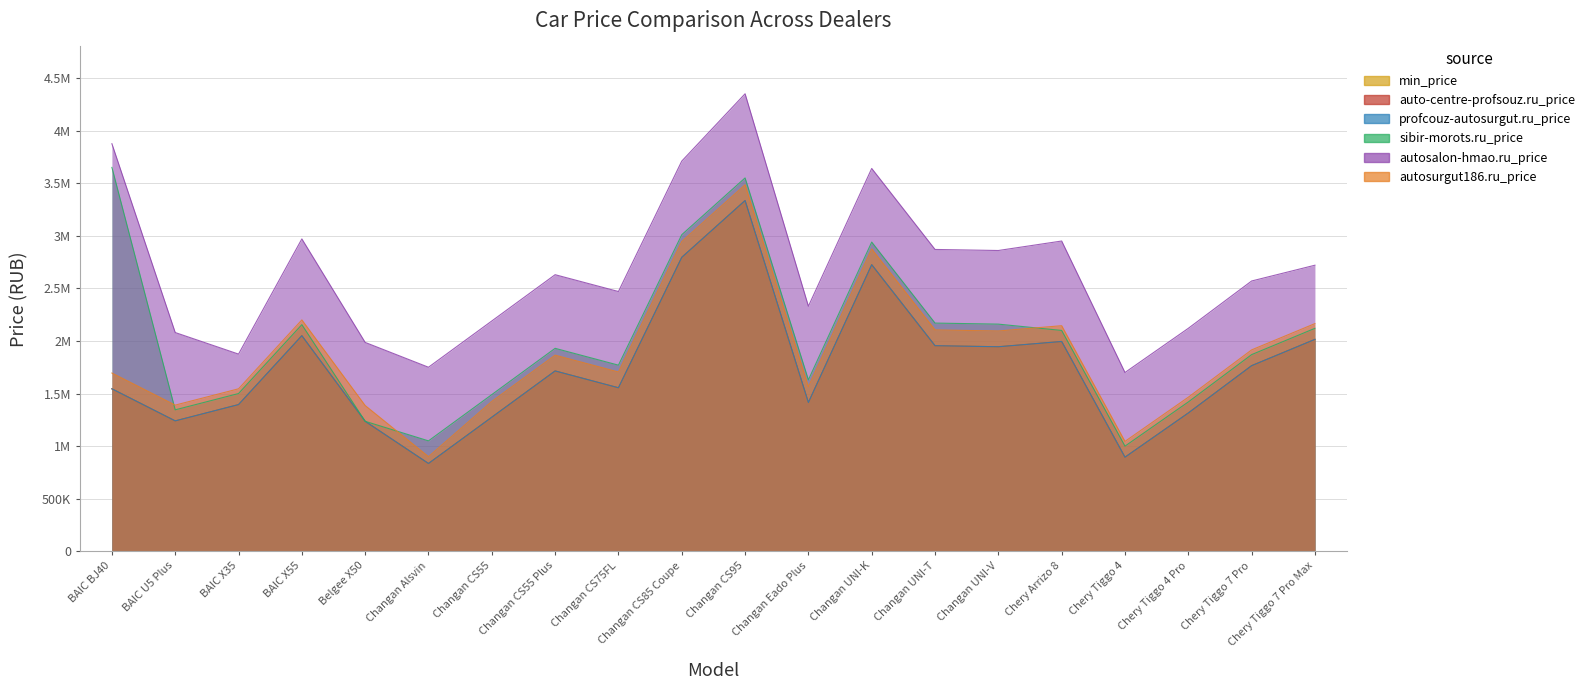

Reading left to right, list all the values displayed in this chart.

min_price: BAIC BJ40=1545000	BAIC U5 Plus=1240000	BAIC X35=1395000	BAIC X55=2050000	Belgee X50=1235990	Changan Alsvin=835000	Changan CS55=1274900	Changan CS55 Plus=1714900	Changan CS75FL=1554900	Changan CS85 Coupe=2794900	Changan CS95=3334900	Changan Eado Plus=1414900	Changan UNI-K=2724900	Changan UNI-T=1954900	Changan UNI-V=1944900	Chery Arrizo 8=1995000	Chery Tiggo 4=894900	Chery Tiggo 4 Pro=1315000	Chery Tiggo 7 Pro=1765000	Chery Tiggo 7 Pro Max=2015000
auto-centre-profsouz.ru_price: BAIC BJ40=1545000	BAIC U5 Plus=1240000	BAIC X35=1395000	BAIC X55=2050000	Belgee X50=1235990	Changan Alsvin=835000	Changan CS55=1274900	Changan CS55 Plus=1714900	Changan CS75FL=1554900	Changan CS85 Coupe=2794900	Changan CS95=3334900	Changan Eado Plus=1414900	Changan UNI-K=2724900	Changan UNI-T=1954900	Changan UNI-V=1944900	Chery Arrizo 8=1995000	Chery Tiggo 4=894900	Chery Tiggo 4 Pro=1315000	Chery Tiggo 7 Pro=1765000	Chery Tiggo 7 Pro Max=2015000
profcouz-autosurgut.ru_price: BAIC BJ40=1545000	BAIC U5 Plus=1240000	BAIC X35=1395000	BAIC X55=2050000	Belgee X50=1235990	Changan Alsvin=835000	Changan CS55=1274900	Changan CS55 Plus=1714900	Changan CS75FL=1554900	Changan CS85 Coupe=2794900	Changan CS95=3334900	Changan Eado Plus=1414900	Changan UNI-K=2724900	Changan UNI-T=1954900	Changan UNI-V=1944900	Chery Arrizo 8=1995000	Chery Tiggo 4=894900	Chery Tiggo 4 Pro=1315000	Chery Tiggo 7 Pro=1765000	Chery Tiggo 7 Pro Max=2015000
sibir-morots.ru_price: BAIC BJ40=3650000	BAIC U5 Plus=1345000	BAIC X35=1500000	BAIC X55=2155000	Belgee X50=1235990	Changan Alsvin=1050000	Changan CS55=1489900	Changan CS55 Plus=1929900	Changan CS75FL=1769900	Changan CS85 Coupe=3009900	Changan CS95=3549900	Changan Eado Plus=1629900	Changan UNI-K=2939900	Changan UNI-T=2169900	Changan UNI-V=2159900	Chery Arrizo 8=2100000	Chery Tiggo 4=999900	Chery Tiggo 4 Pro=1420000	Chery Tiggo 7 Pro=1870000	Chery Tiggo 7 Pro Max=2120000
autosalon-hmao.ru_price: BAIC BJ40=3875000	BAIC U5 Plus=2080000	BAIC X35=1875000	BAIC X55=2970000	Belgee X50=1985990	Changan Alsvin=1750000	Changan CS55=2189900	Changan CS55 Plus=2629900	Changan CS75FL=2469900	Changan CS85 Coupe=3709900	Changan CS95=4349900	Changan Eado Plus=2329900	Changan UNI-K=3639900	Changan UNI-T=2869900	Changan UNI-V=2859900	Chery Arrizo 8=2950000	Chery Tiggo 4=1699900	Chery Tiggo 4 Pro=2120000	Chery Tiggo 7 Pro=2570000	Chery Tiggo 7 Pro Max=2720000
autosurgut186.ru_price: BAIC BJ40=1695000	BAIC U5 Plus=1390000	BAIC X35=1545000	BAIC X55=2200000	Belgee X50=1385990	Changan Alsvin=900000	Changan CS55=1424900	Changan CS55 Plus=1864900	Changan CS75FL=1704900	Changan CS85 Coupe=2944900	Changan CS95=3484900	Changan Eado Plus=1564900	Changan UNI-K=2874900	Changan UNI-T=2104900	Changan UNI-V=2094900	Chery Arrizo 8=2145000	Chery Tiggo 4=1044900	Chery Tiggo 4 Pro=1465000	Chery Tiggo 7 Pro=1915000	Chery Tiggo 7 Pro Max=2165000